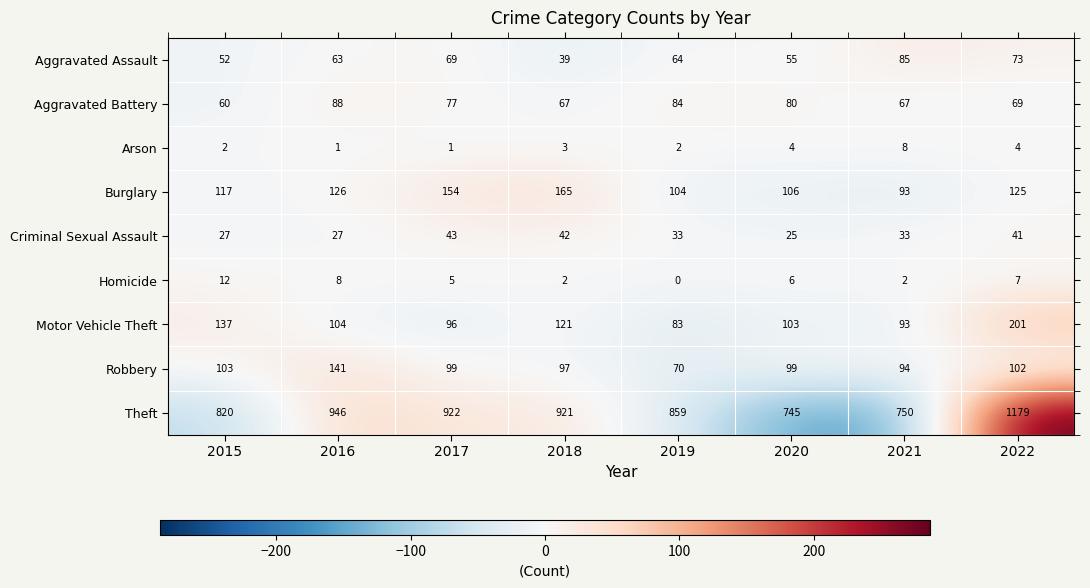

Which series has the widest spread of values?

Theft